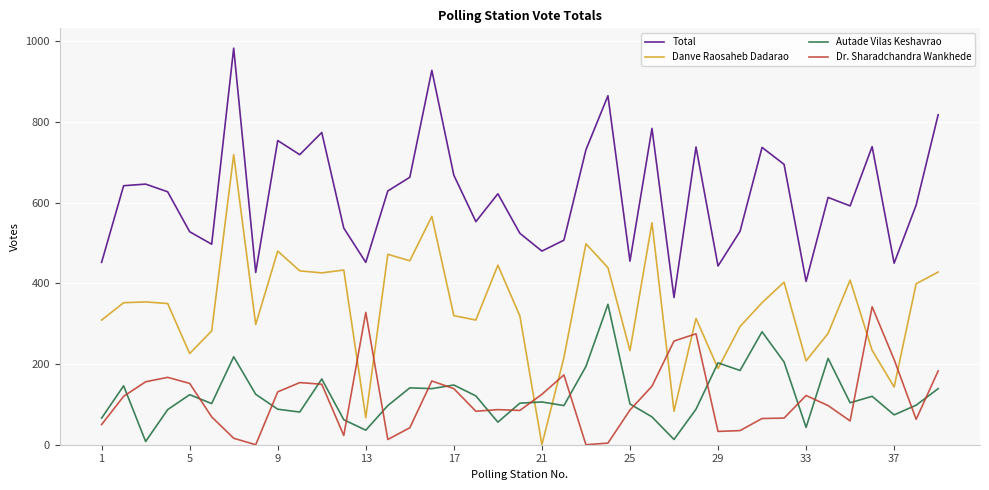

What is the difference between the second highest and minimum values in the Autade Vilas Keshavrao series?

272